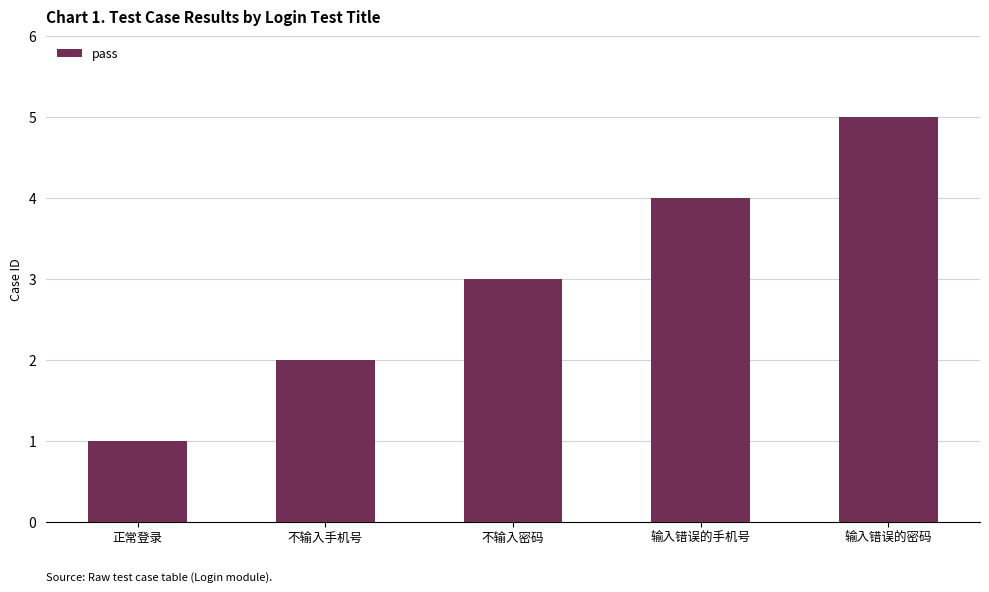

True or false: the data shows 3 at 不输入手机号.

False